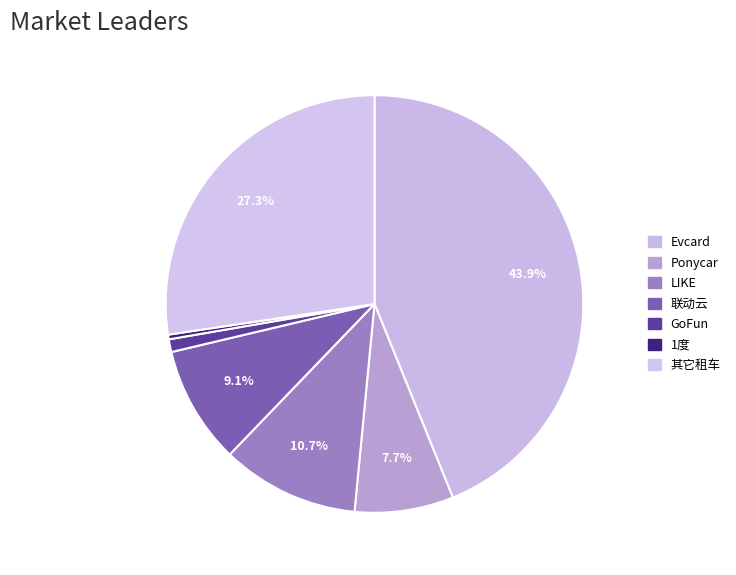

Is there any slice that represents more than half of the pie?

No